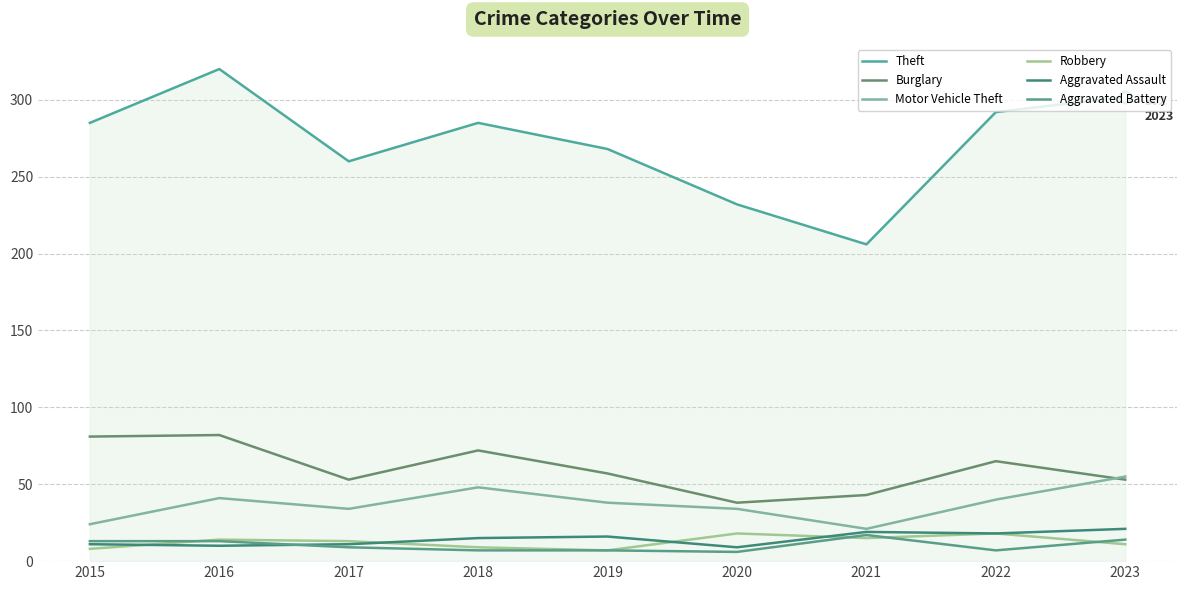

Is this an area chart (filled region under the line)?

Yes